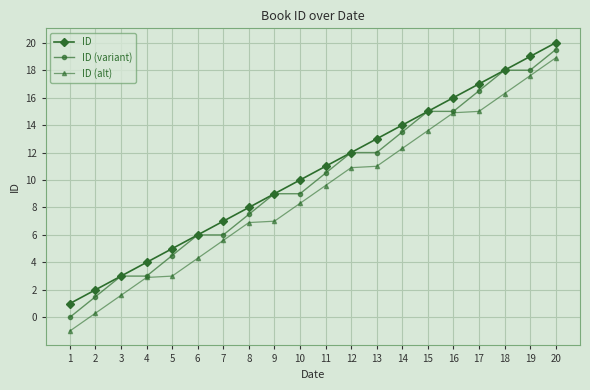

True or false: ID (alt) and ID intersect in this chart.

False